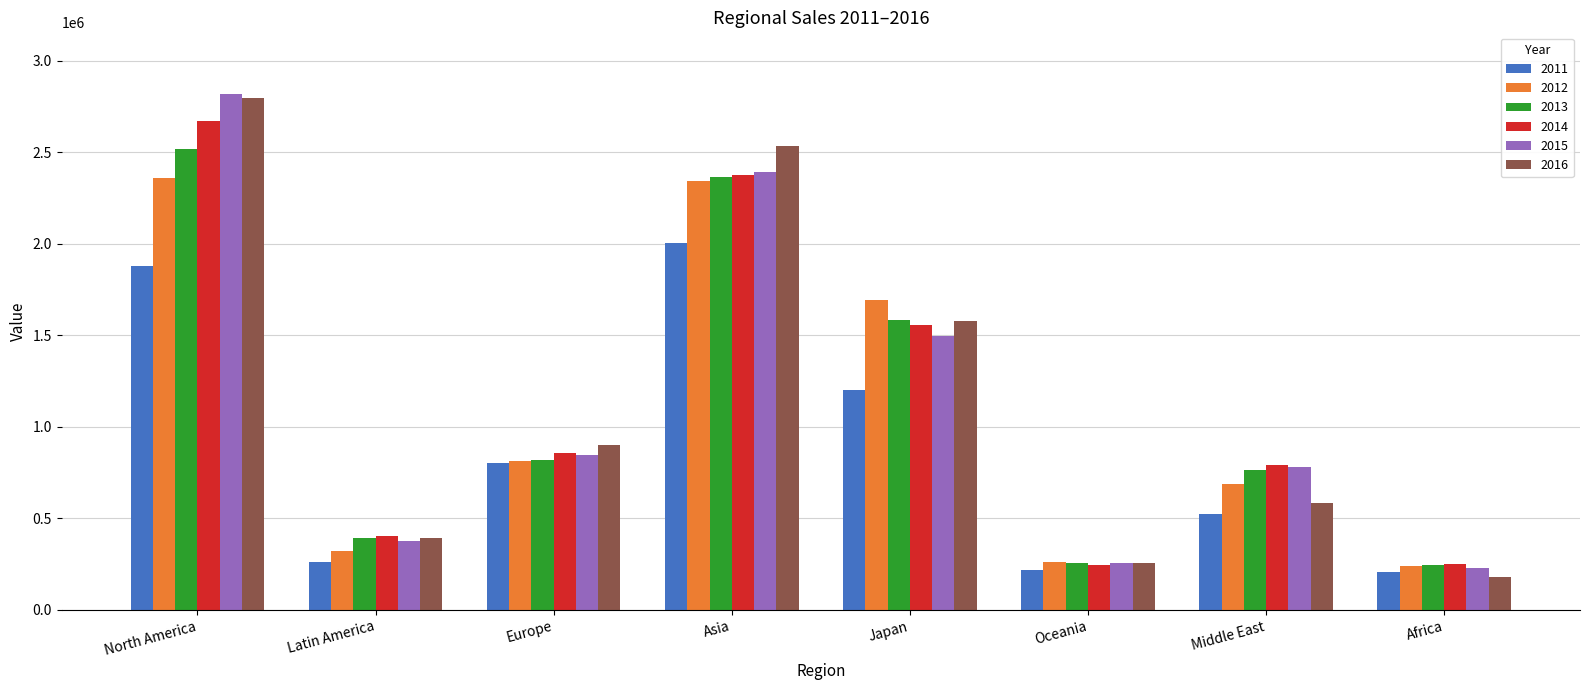

What is the average value of the 2011 series?

886938